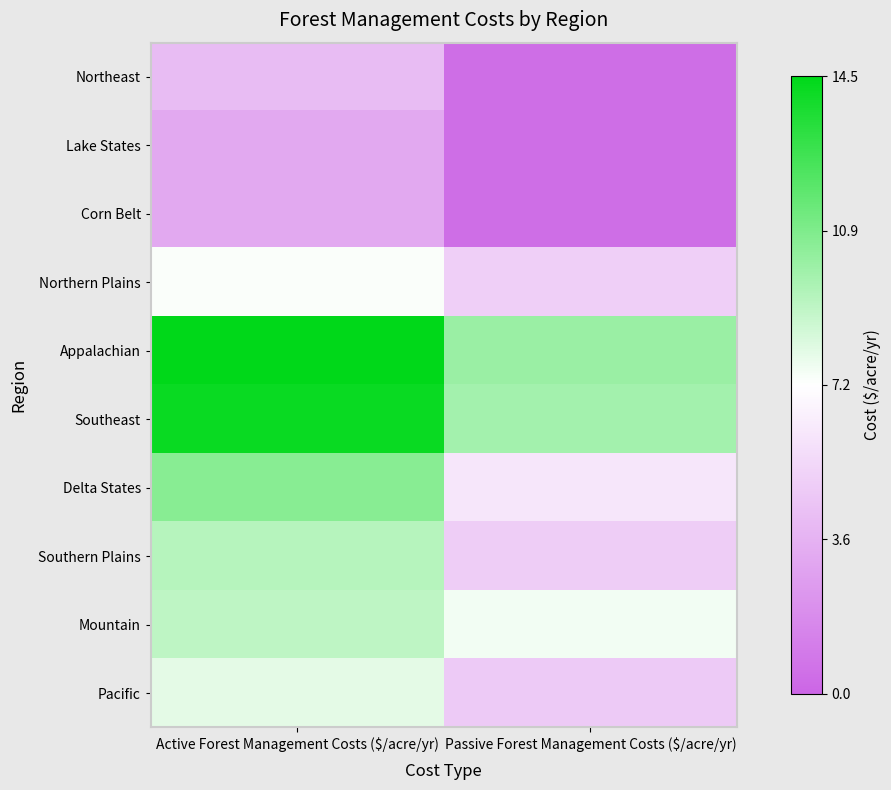

Between Passive Forest Management Costs ($/acre/yr) and Active Forest Management Costs ($/acre/yr), which is larger?

Active Forest Management Costs ($/acre/yr)